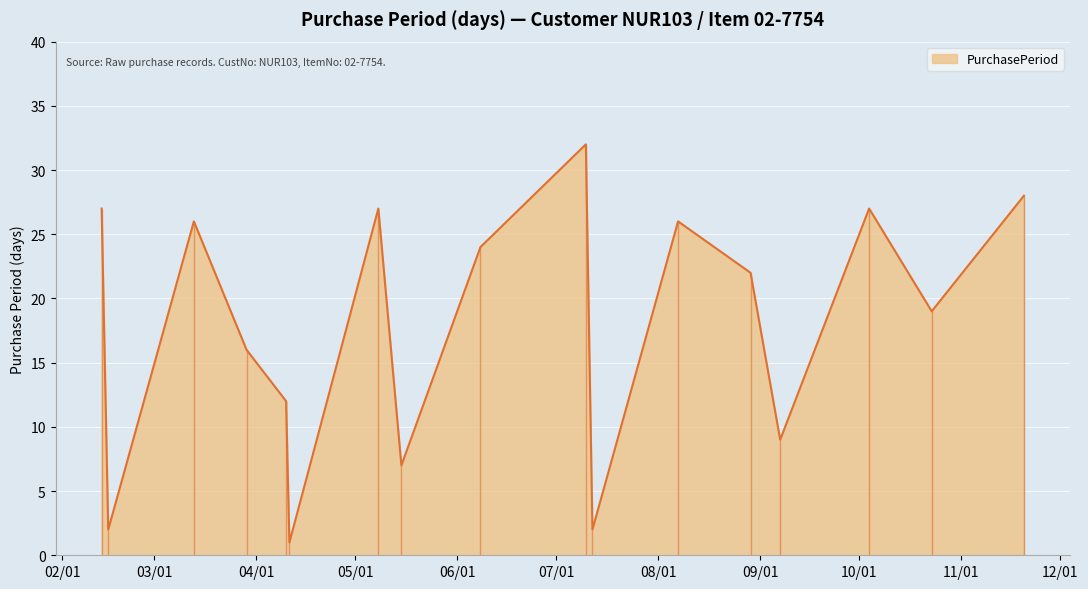

What is the average value?

18